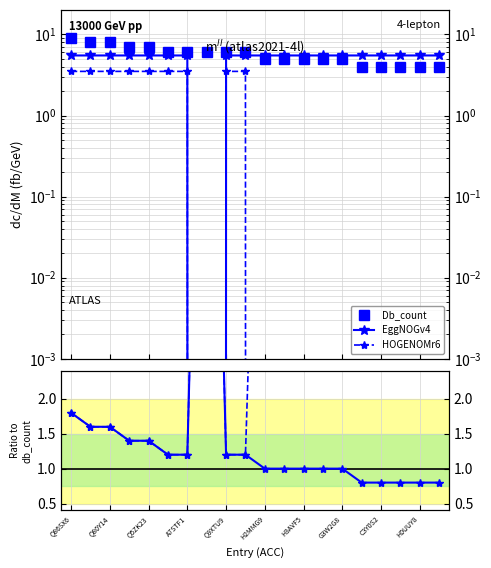

What are all the series names shown in the legend?

Db_count, EggNOGv4, HOGENOMr6